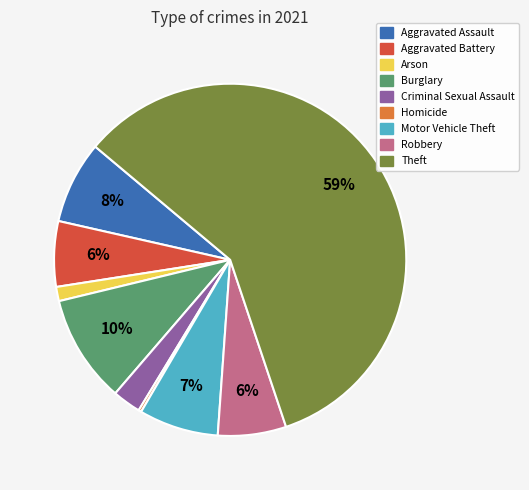

Is Theft the majority of the pie?

Yes